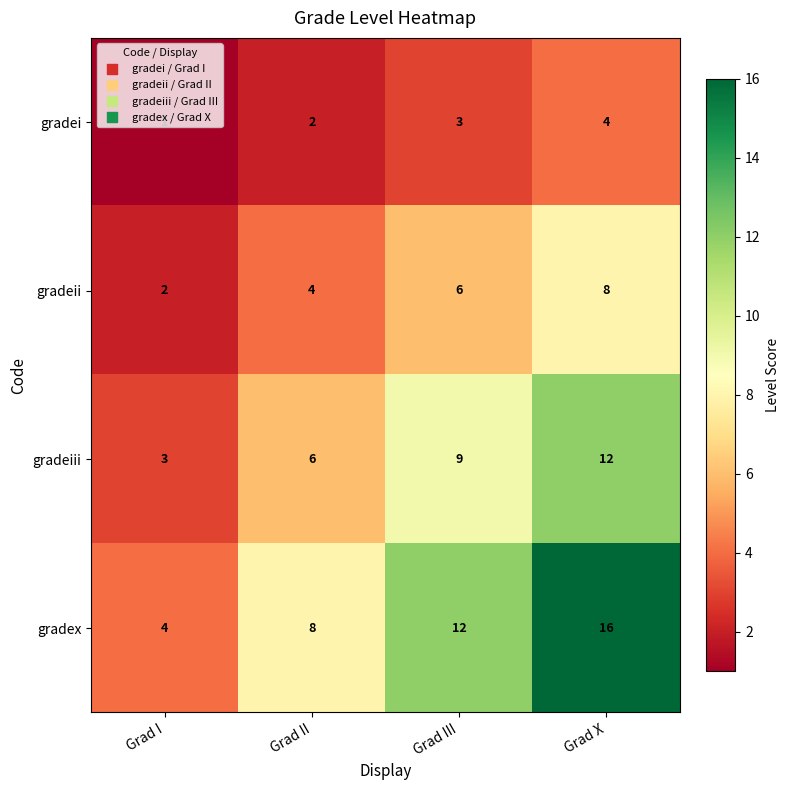

The gradeiii series shows 4 at Grad II. True or false?

False